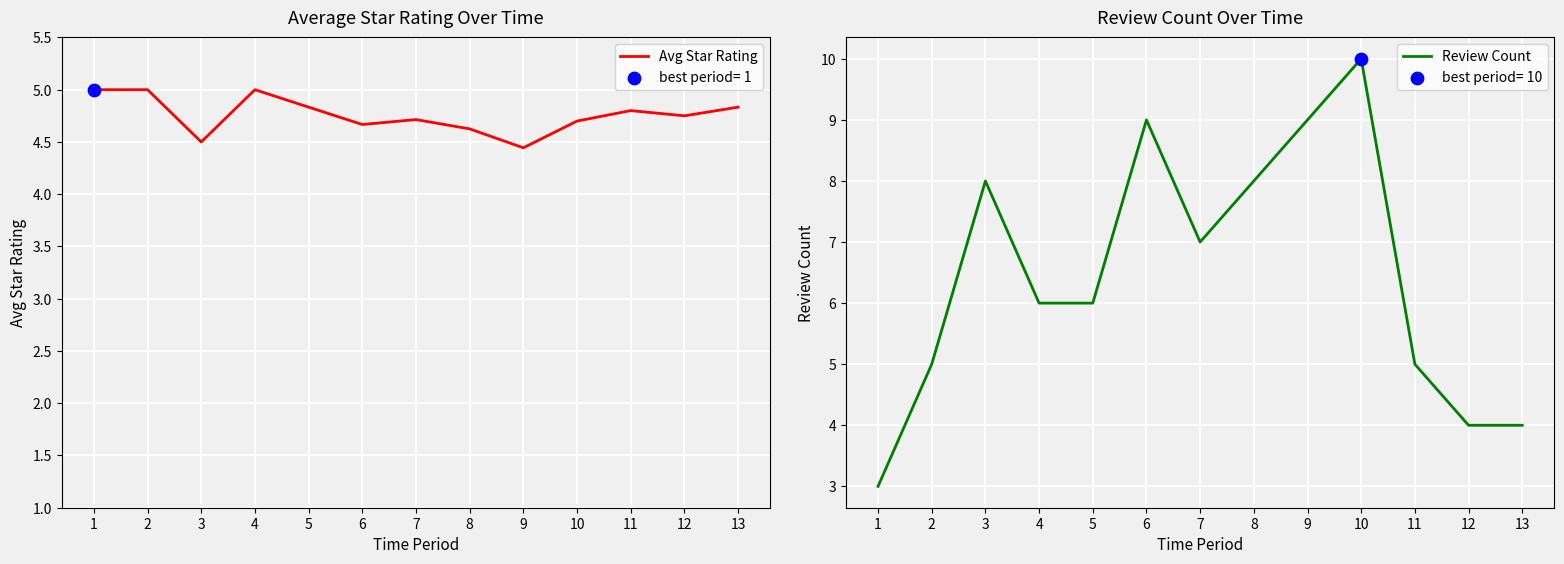

Is the value of Avg Star Rating at 11 greater than the value of Review Count at 4?

No